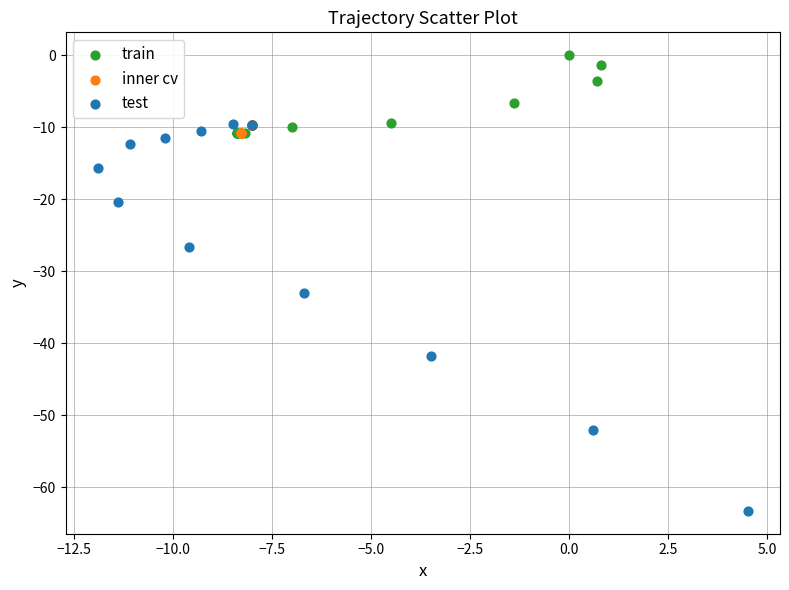

Which series contains the highest Y value?

train